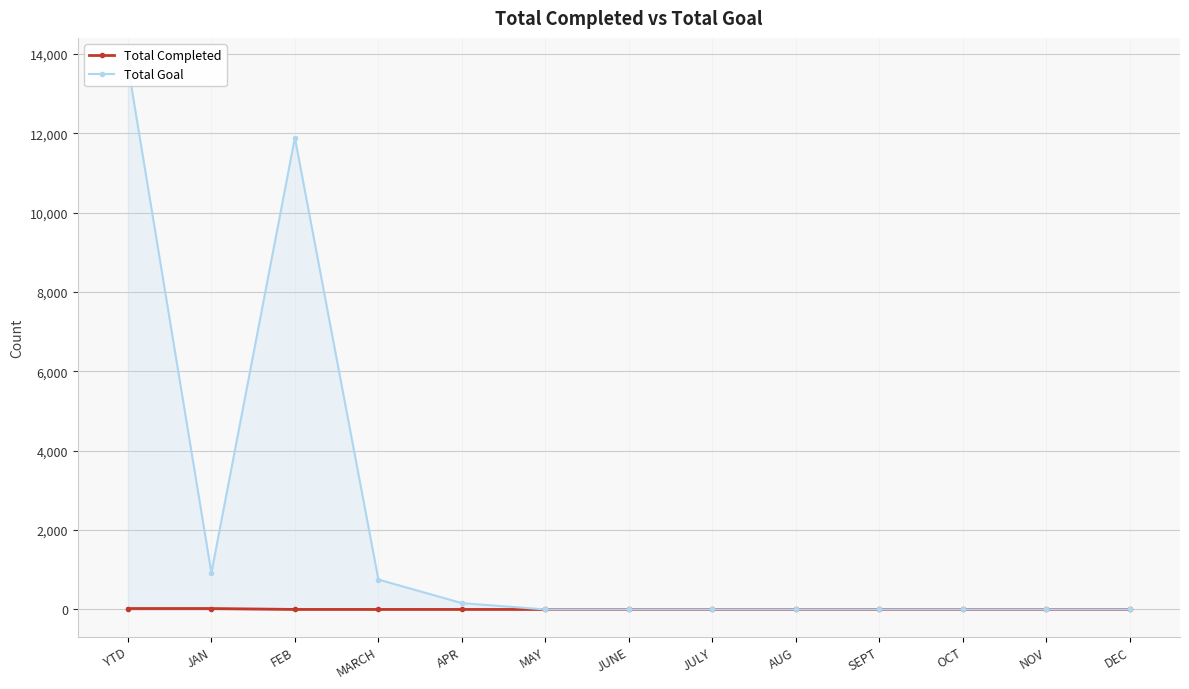

Reading right to left, extract all data points from this chart.

Total Completed: 0	0	0	0	0	0	0	0	0	0	0	23	23
Total Goal: 0	0	0	0	0	0	0	0	159	753	11888	921	13721